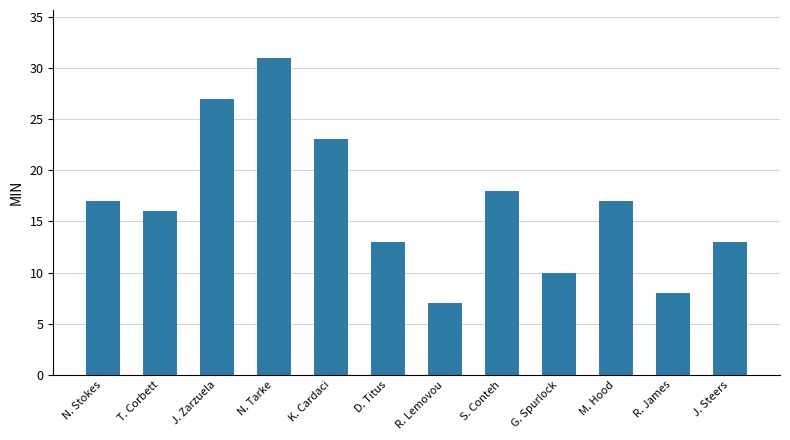

What is the sum of the values at T. Corbett and S. Conteh?

34